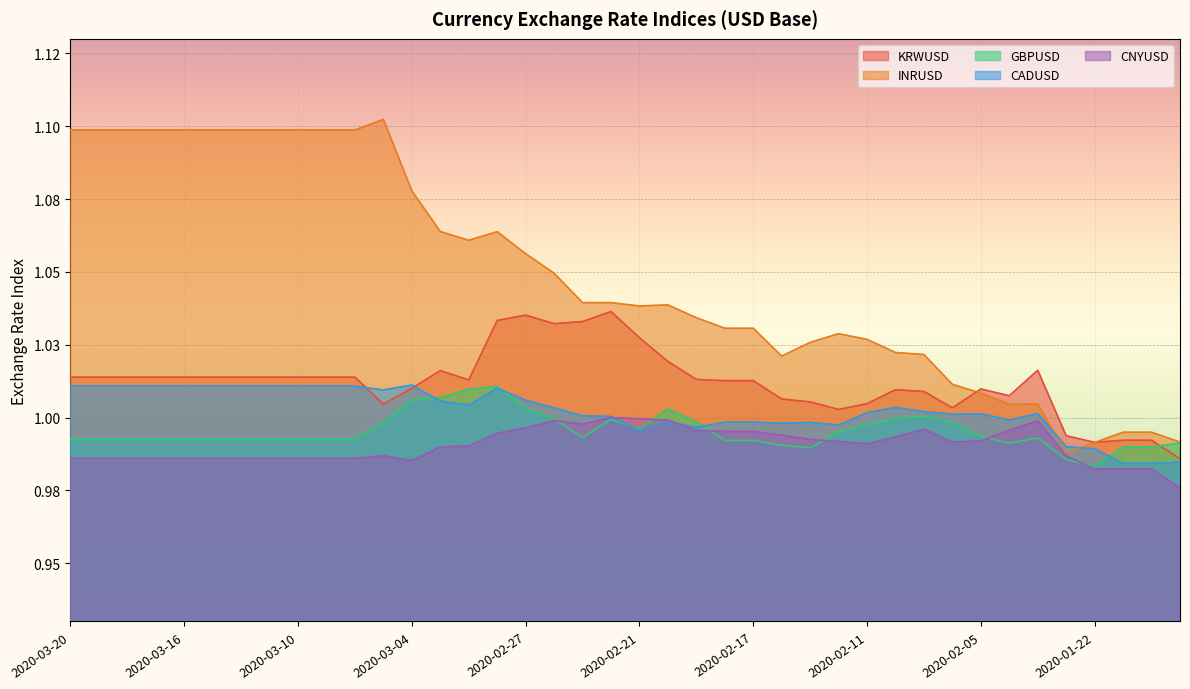

Rank the categories by GBPUSD value from highest to lowest.

2020-02-28, 2020-03-02, 2020-03-03, 2020-03-04, 2020-02-27, 2020-02-20, 2020-02-07, 2020-02-10, 2020-02-26, 2020-02-24, 2020-02-19, 2020-02-06, 2020-03-05, 2020-02-11, 2020-02-21, 2020-02-12, 2020-02-05, 2020-02-25, 2020-02-03, 2020-03-20, 2020-03-19, 2020-03-18, 2020-03-17, 2020-03-16, 2020-03-13, 2020-03-12, 2020-03-11, 2020-03-10, 2020-03-09, 2020-03-06, 2020-02-18, 2020-02-17, 2020-02-04, 2020-01-17, 2020-02-14, 2020-01-21, 2020-01-20, 2020-02-13, 2020-01-23, 2020-01-22